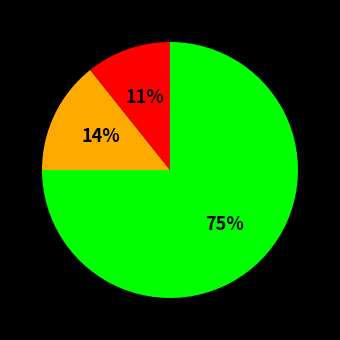

Is there a majority slice in this chart?

Yes